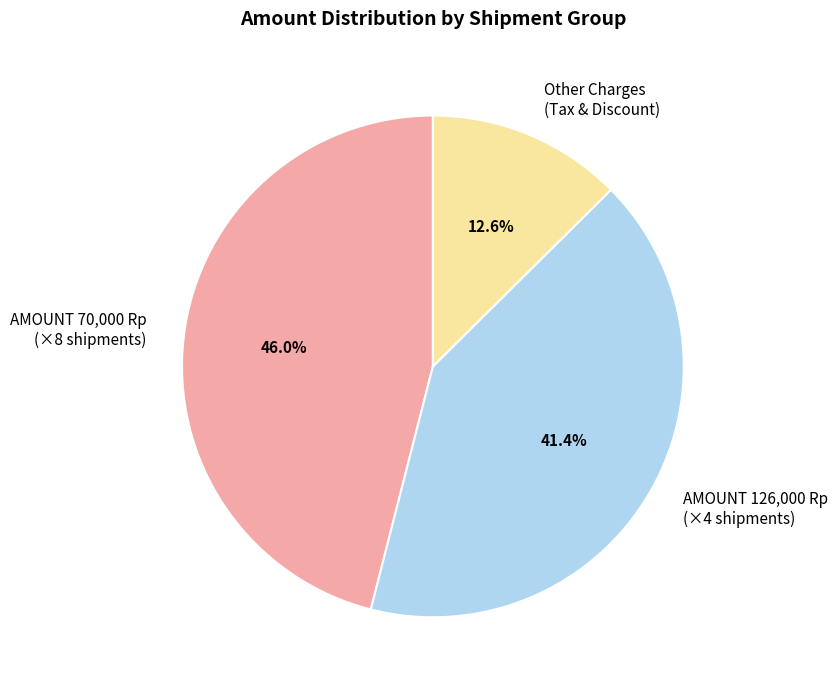

Is there a majority slice in this chart?

No